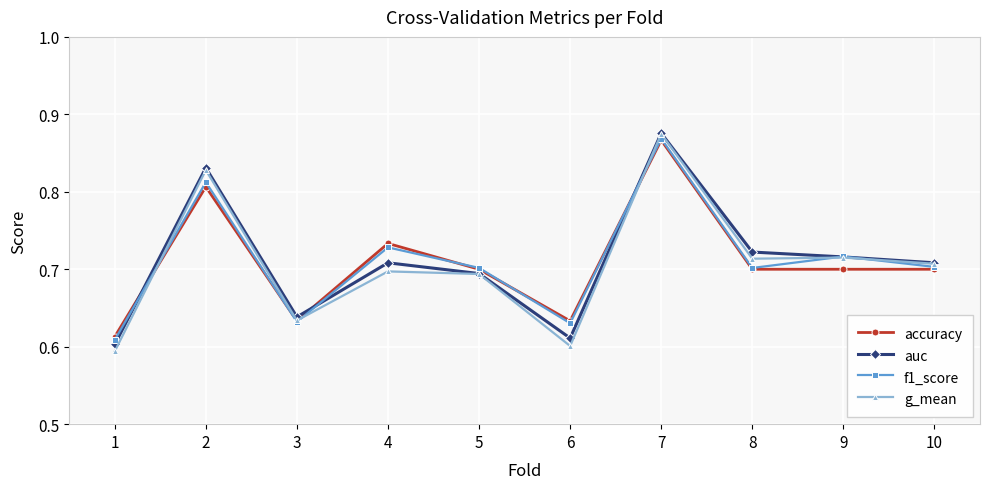

True or false: g_mean has more than 0 interior local peaks.

True